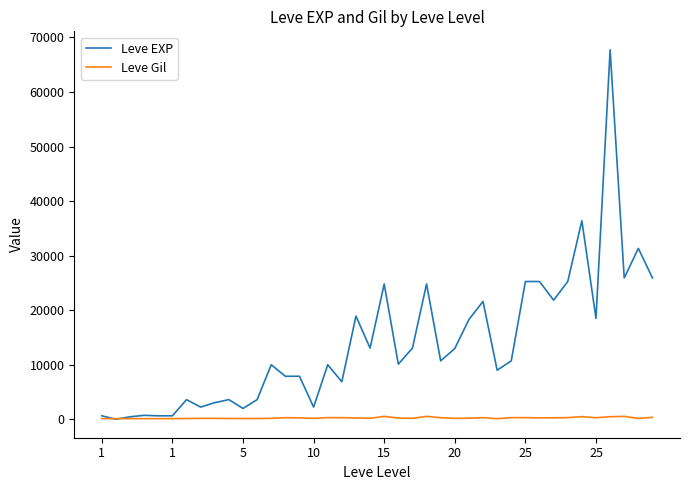

Which series has the widest spread of values?

Leve EXP